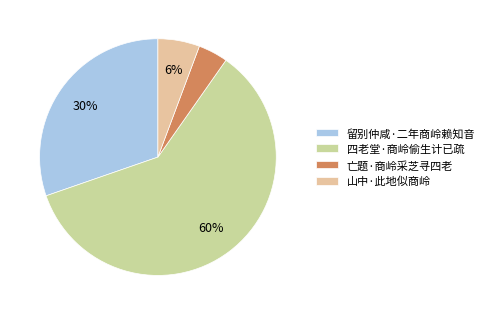

The 四老堂·商岭偷生计已疏 slice represents 60% of the pie. True or false?

True